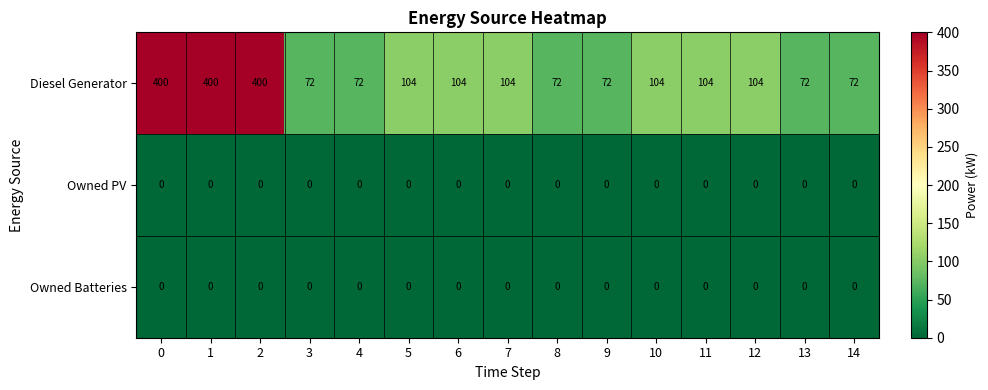

What is the greatest value displayed?

400